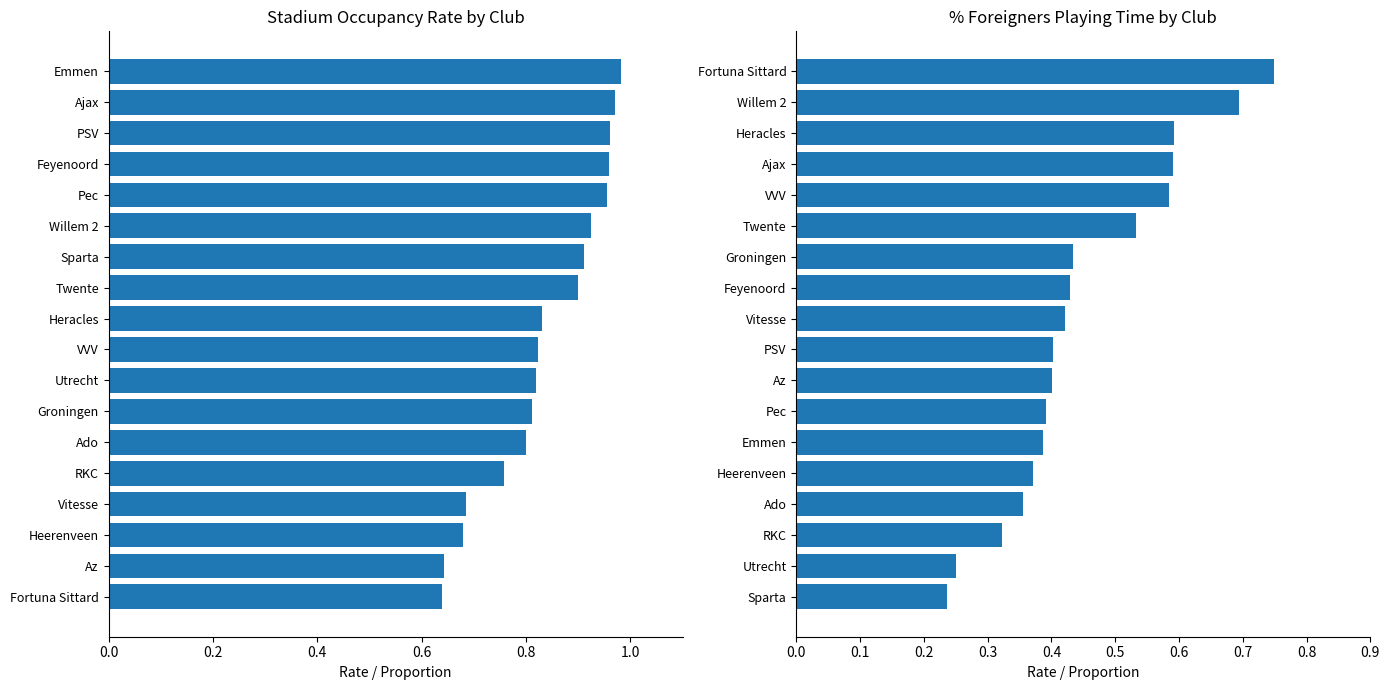

What is the value of the % foreigners playing time bar at the 15th from the left?

0.6